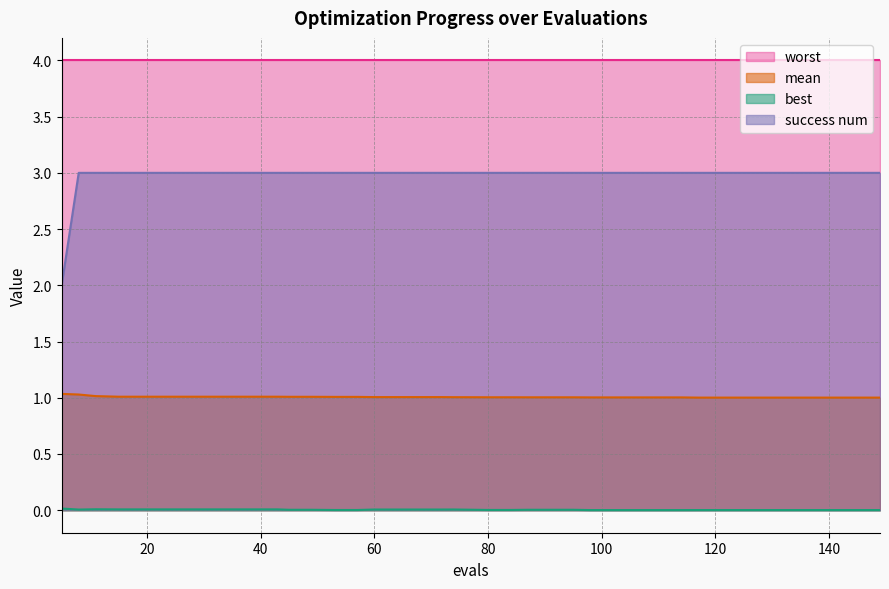

True or false: mean and success num intersect in this chart.

False